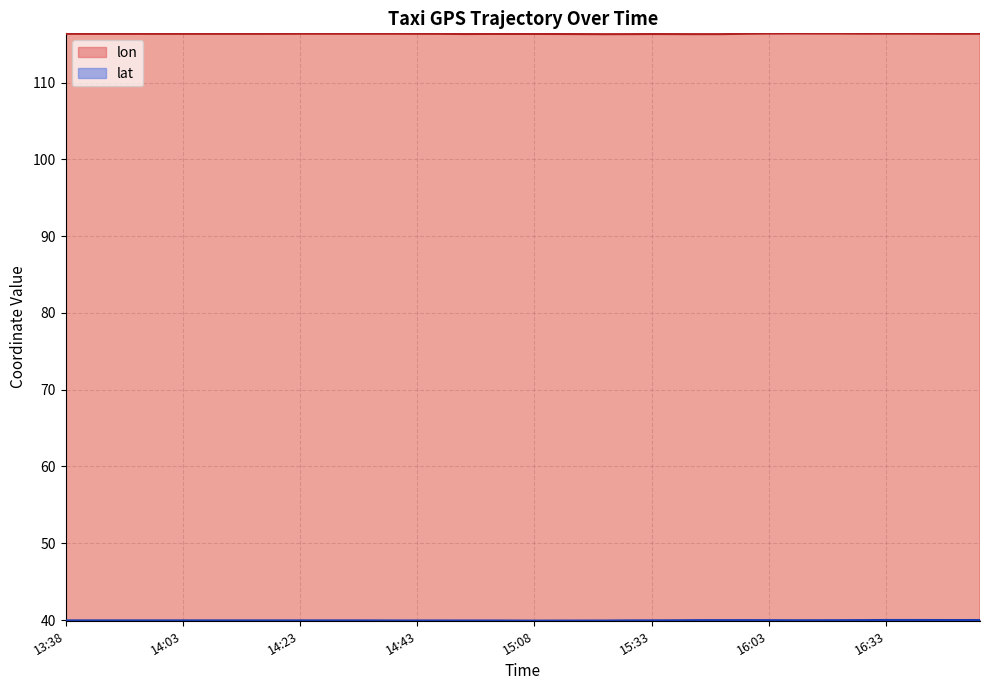

At how many categories does at least one series exceed 74?

40